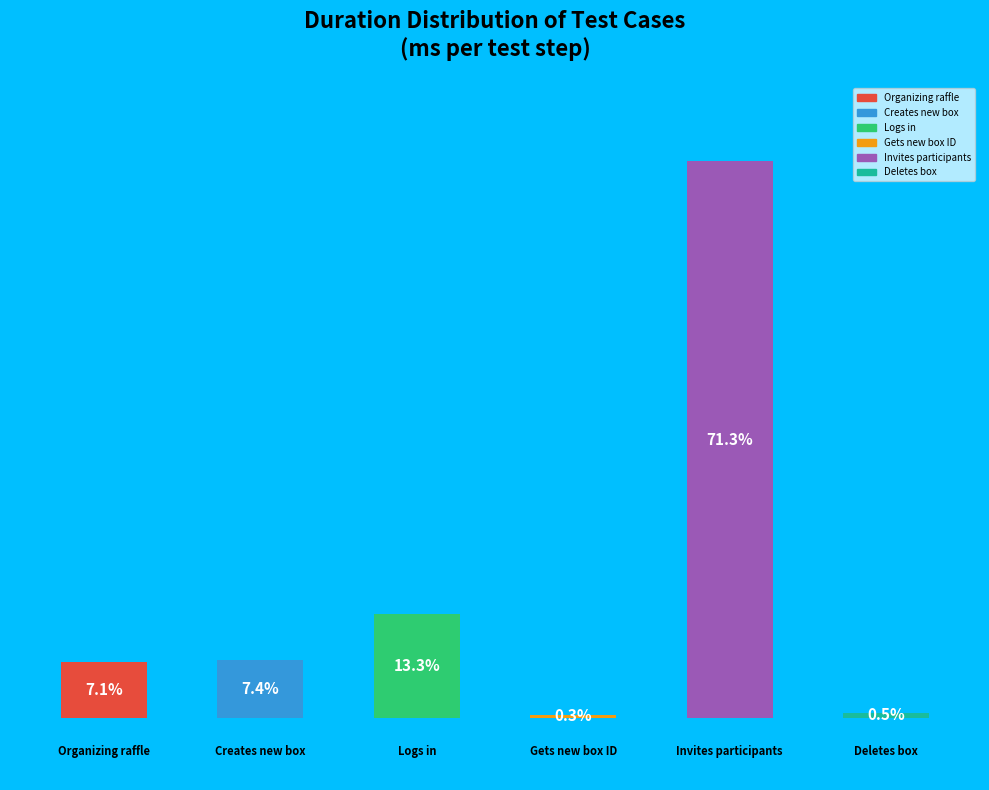

Does the chart contain any negative values?

No